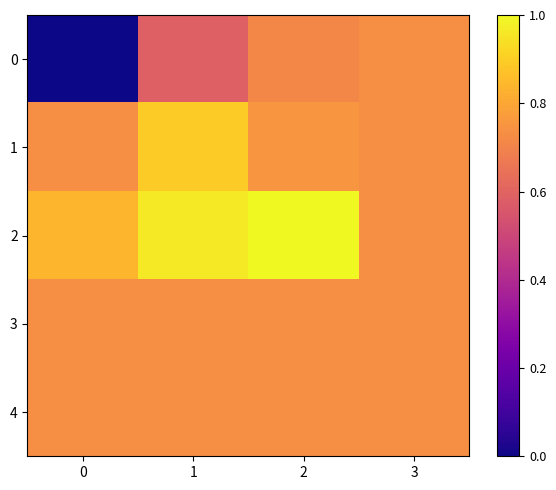

Rank the series by their maximum value, from lowest to highest.

0, 3, 4, 1, 2